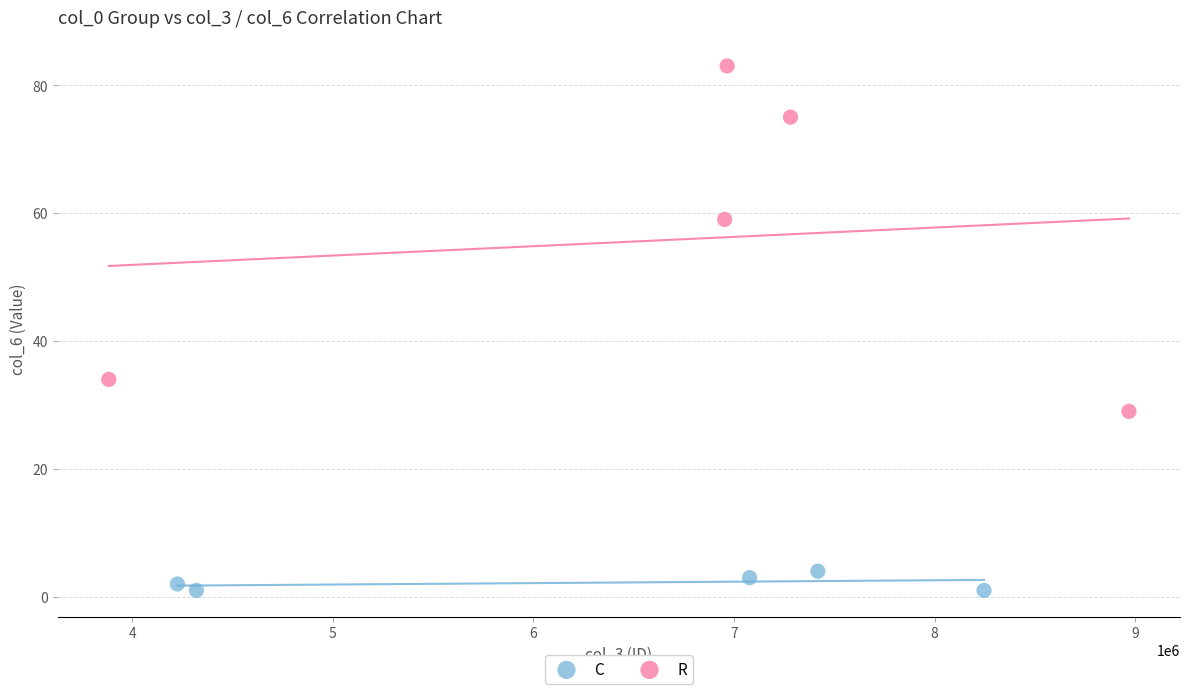

What are all the series names shown in the legend?

C, R